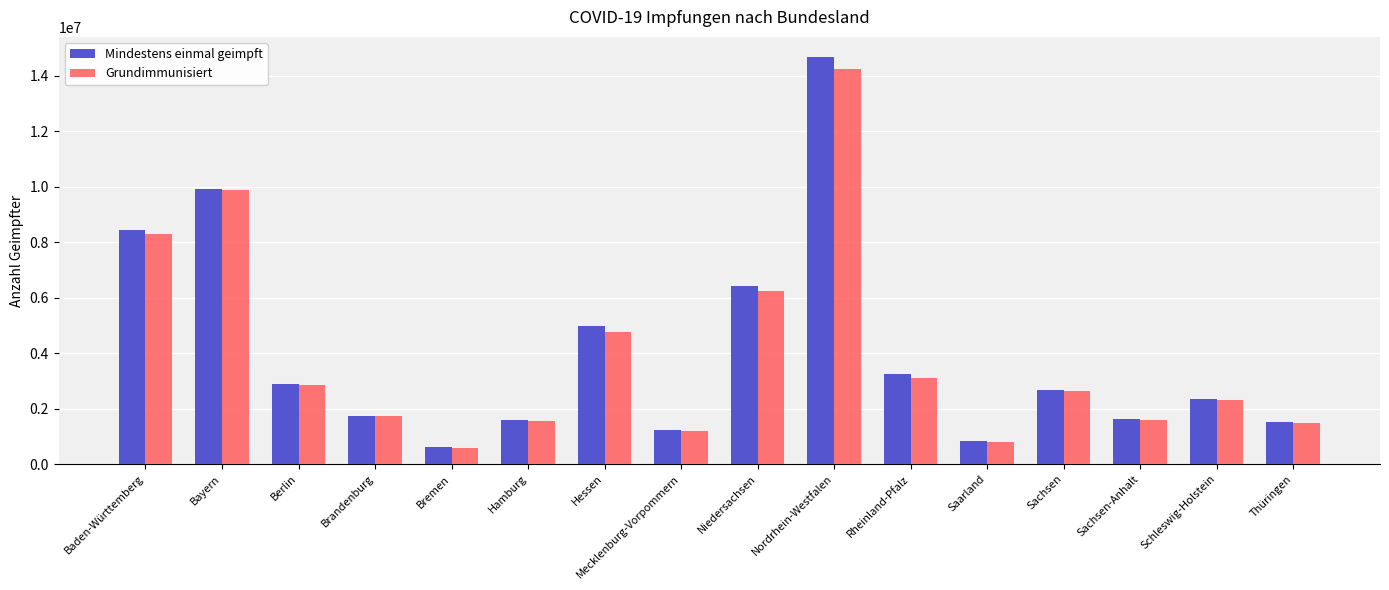

Where does the Mindestens einmal geimpft series first go above 2682064?

Baden-Württemberg